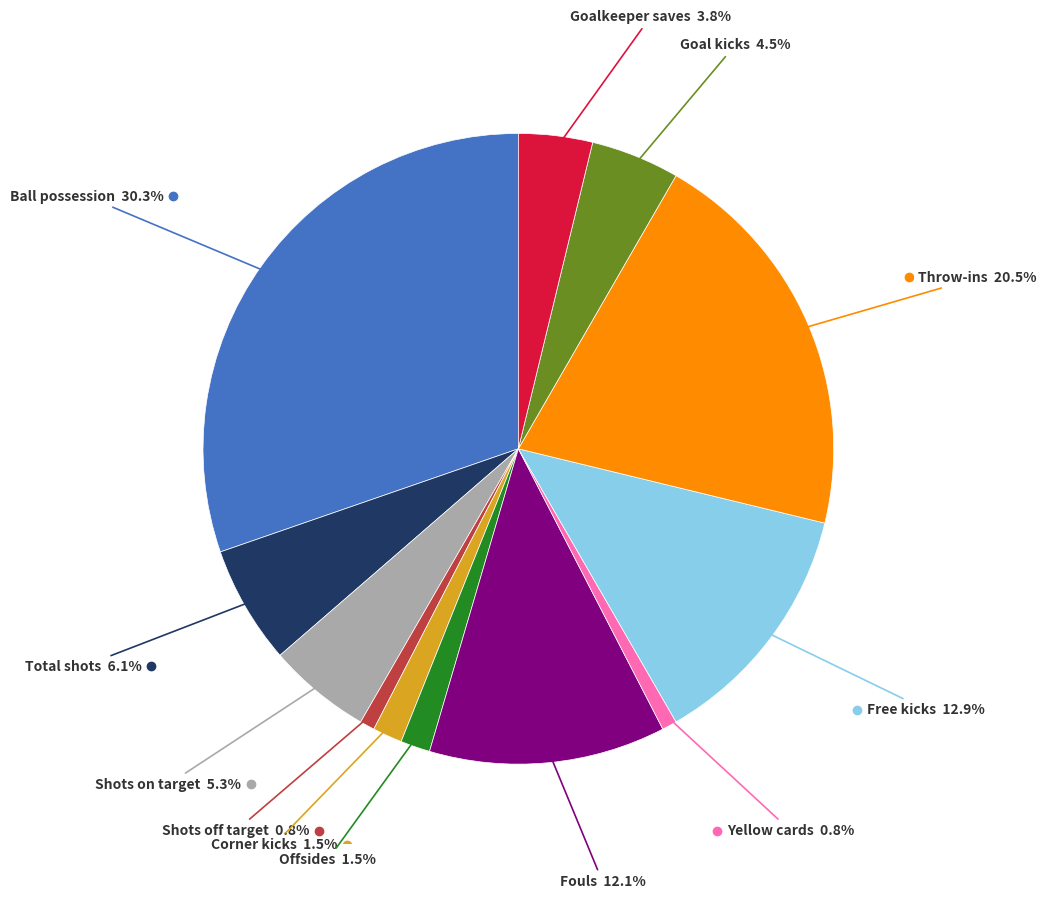

Does any single category account for the majority?

No